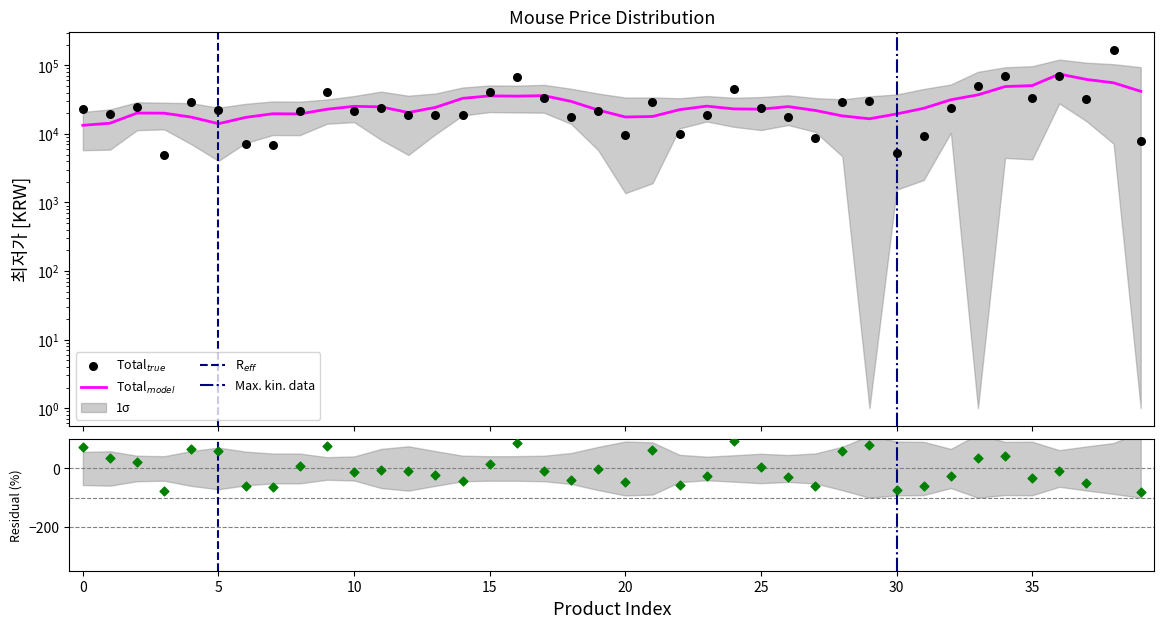

Which has a higher value, 37 or 21?

37